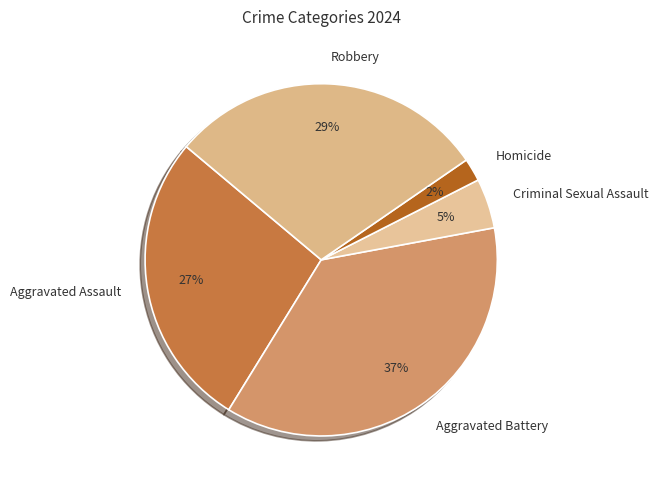

What percentage is the Aggravated Assault slice, to the nearest percent?

27%